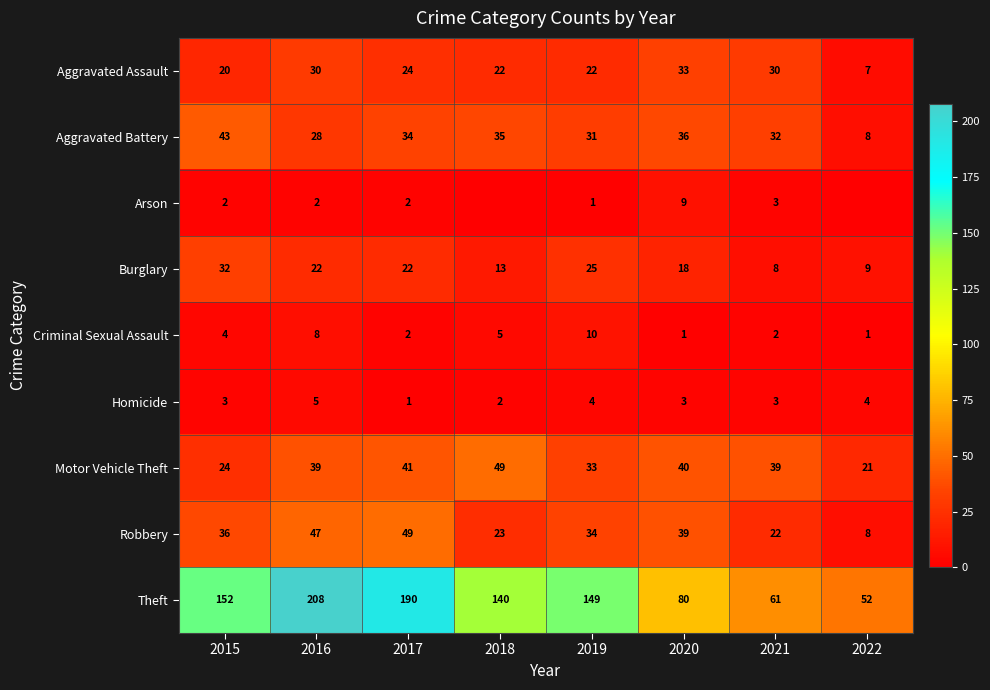

What is the total value across all series at 2016?

389